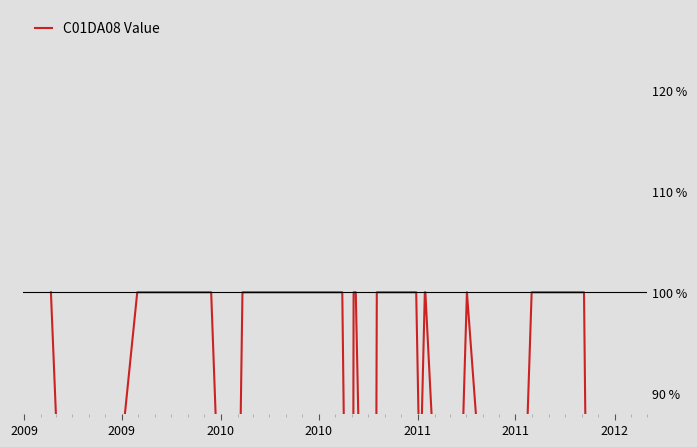

Which category has the highest value across all series?

2009